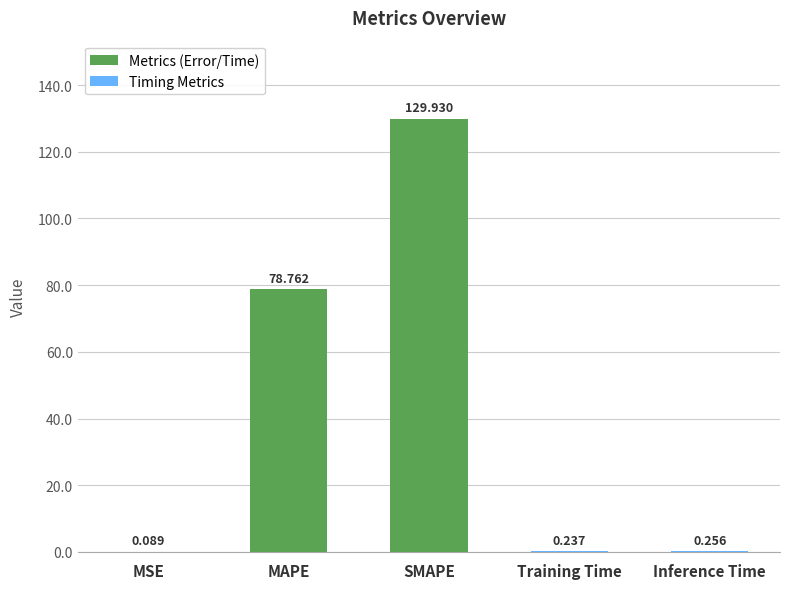

Which category has the highest value across all series?

SMAPE